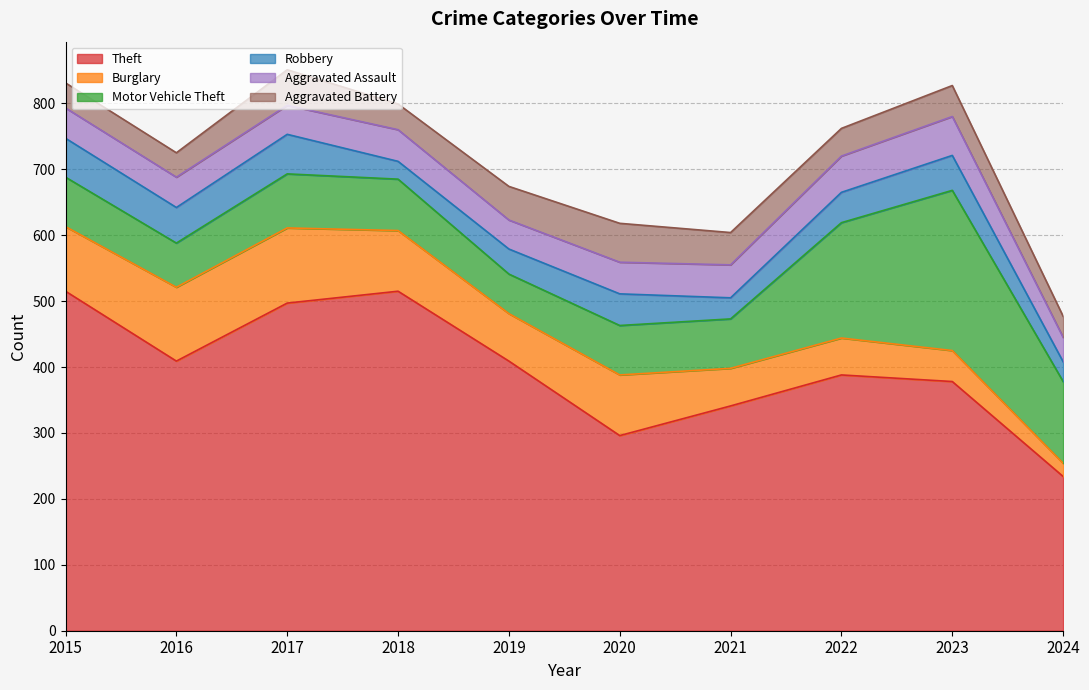

In Burglary, how many points are lower than both neighbors (excluding endpoints)?

1